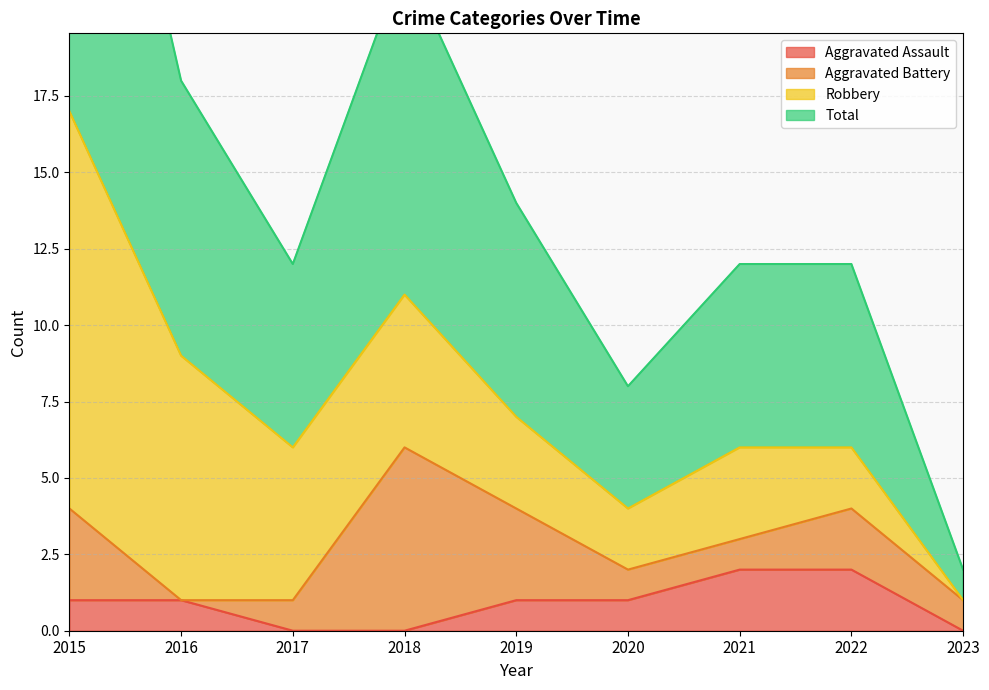

The Aggravated Assault series shows 0 at 2017. True or false?

True